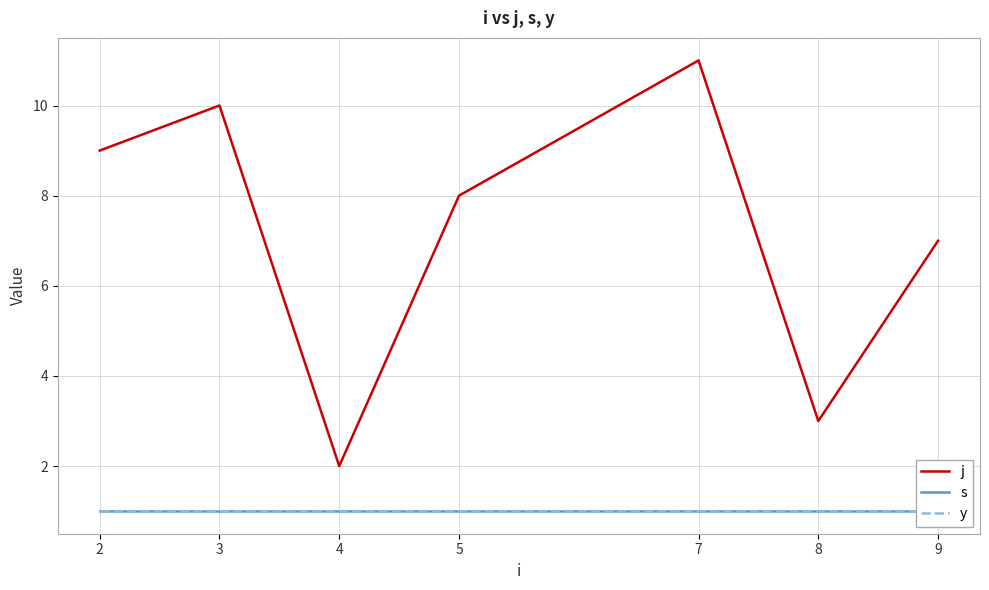

At how many categories does at least one series exceed 2?

6